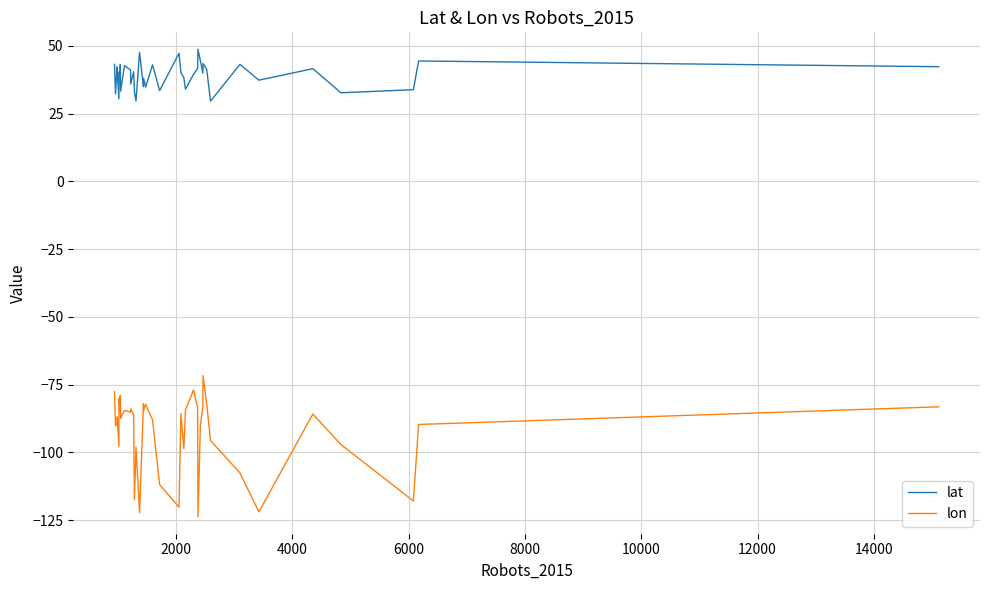

Rank the series by their maximum value, from highest to lowest.

lat, lon